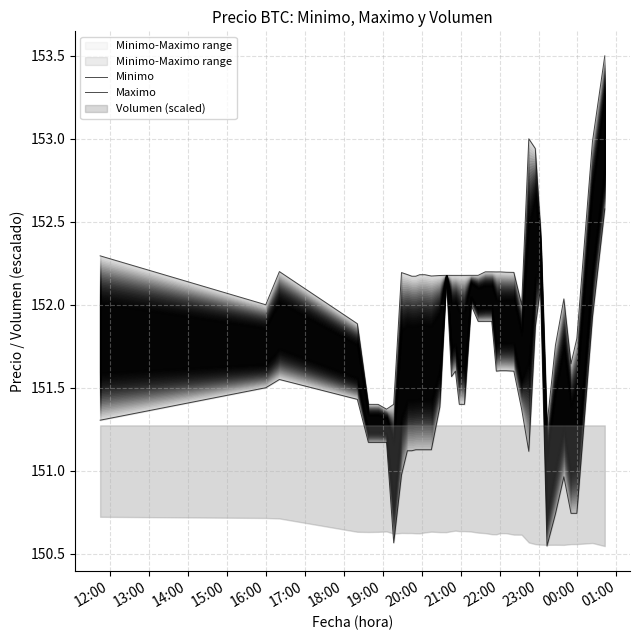

True or false: Maximo and Minimo cross at least once.

False